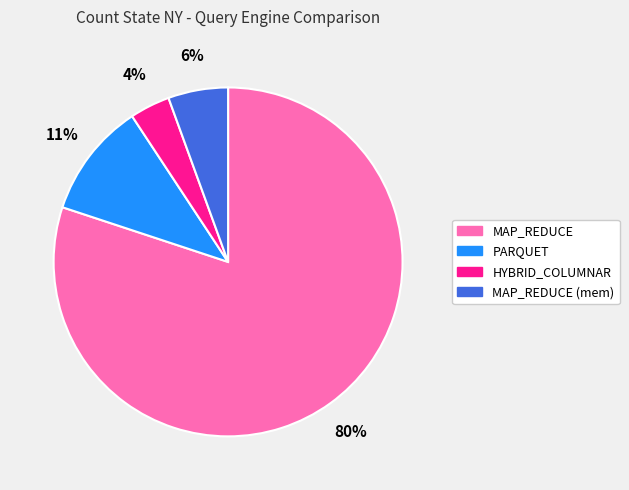

To the nearest percent, what portion does HYBRID_COLUMNAR represent?

4%